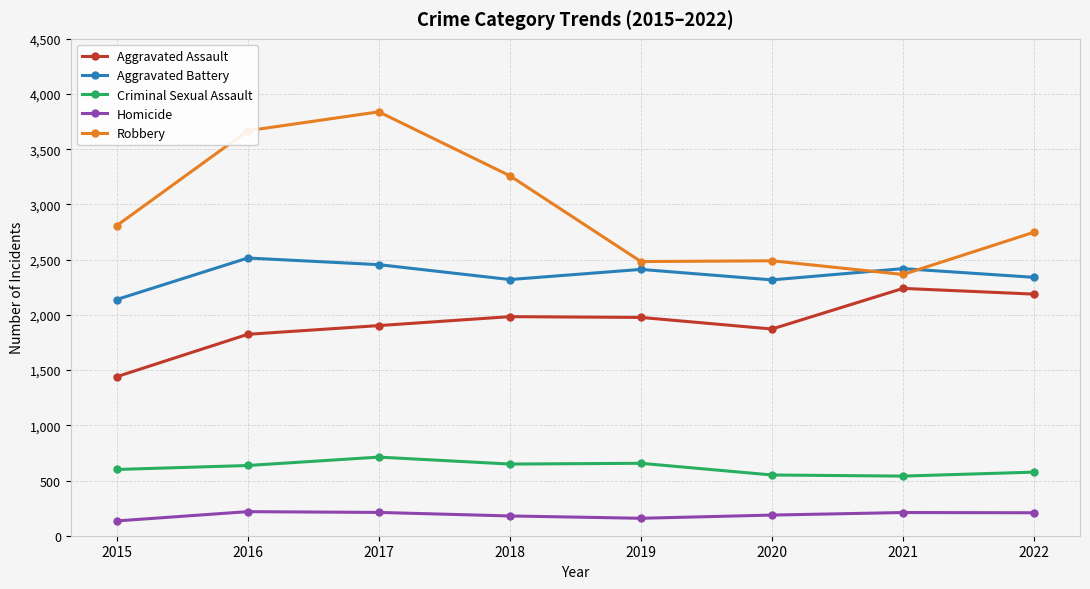

At which category does Aggravated Assault reach its first local valley?

2020